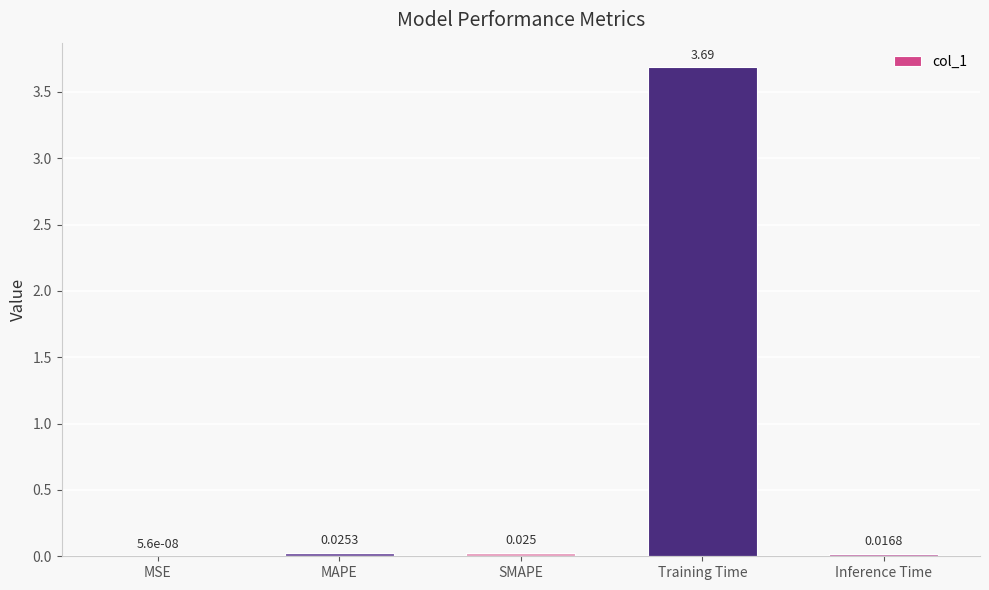

Which label corresponds to the largest value in the chart?

Training Time